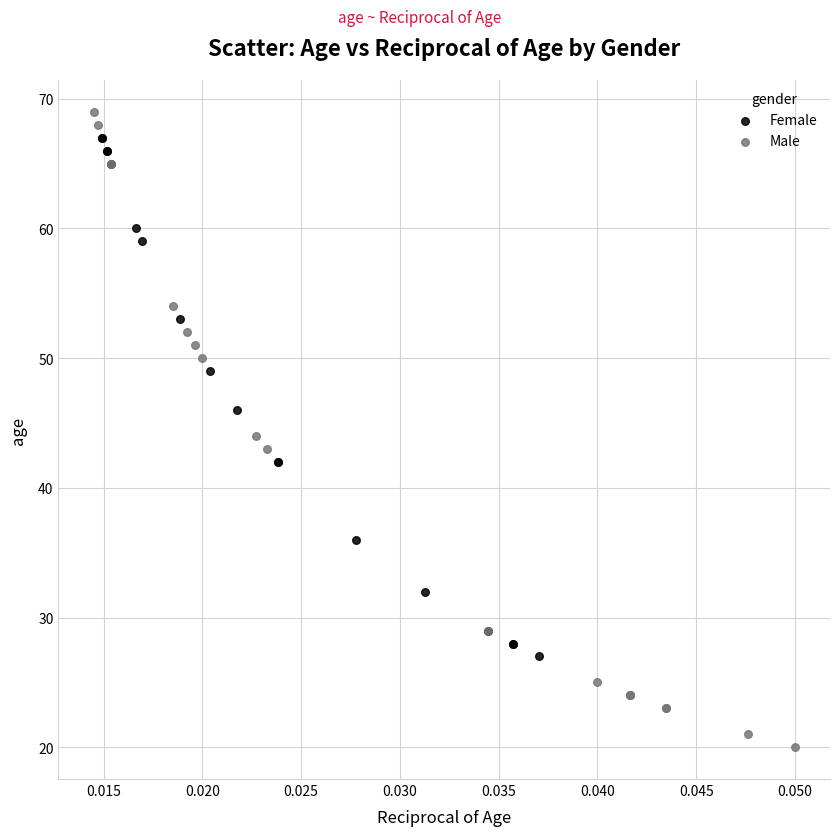

Which series has the largest Y range (max minus min)?

Male